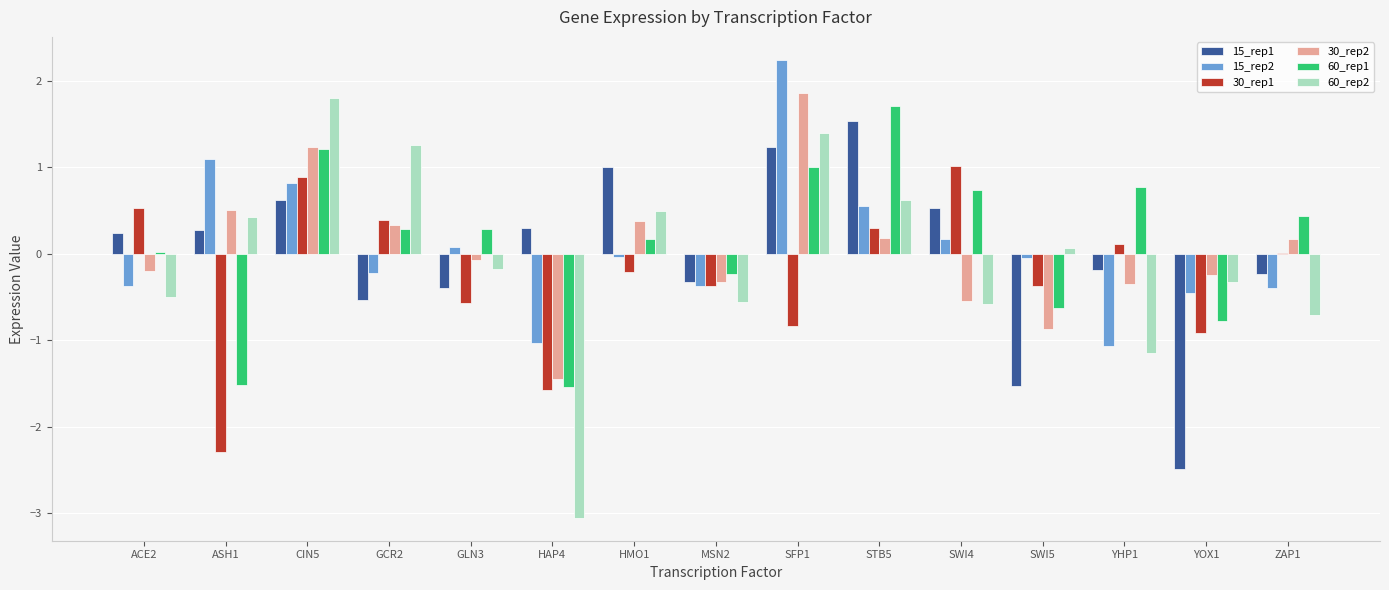

At which category does the chart reach its peak across all series?

SFP1